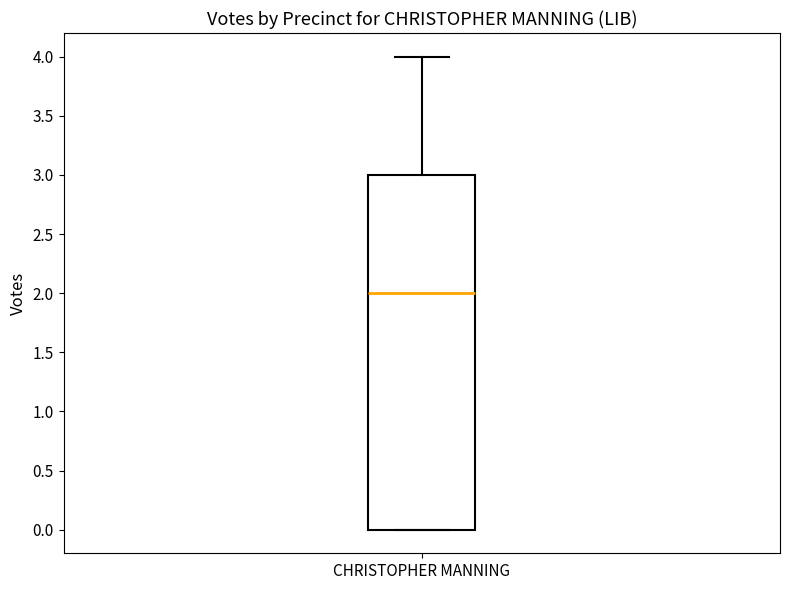

Read this box plot against the y-axis: the position of the median line, the range covered by the box, and the ends of both whiskers. The values are not printed on the chart, so give them approximately, as read against the axis.

median 2, box 0 to 3, whiskers 0 to 4